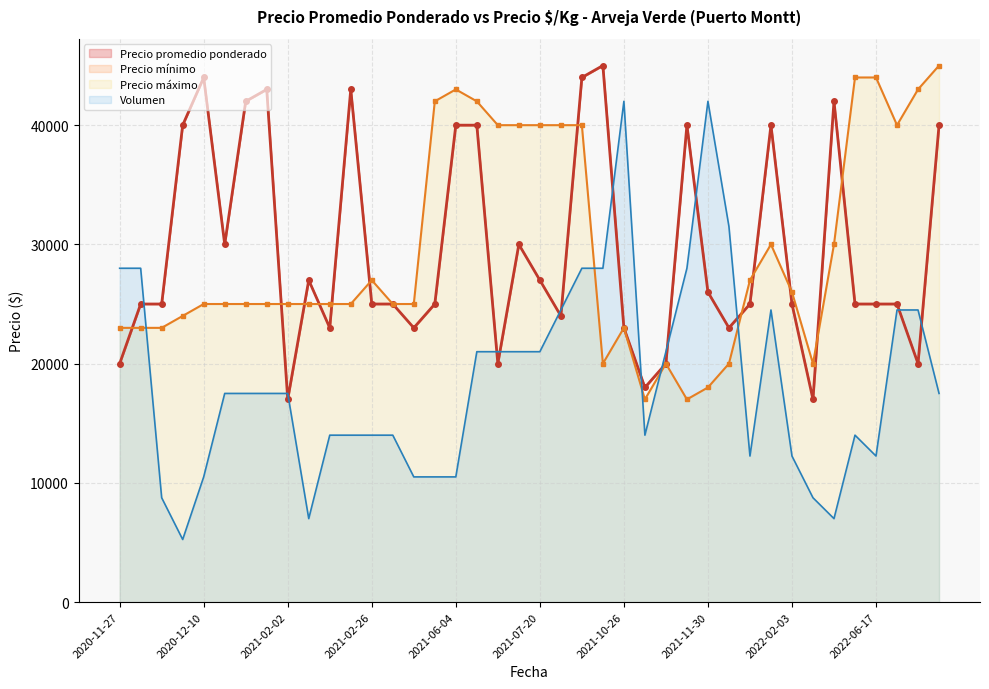

What is the minimum value shown in the chart?

5250